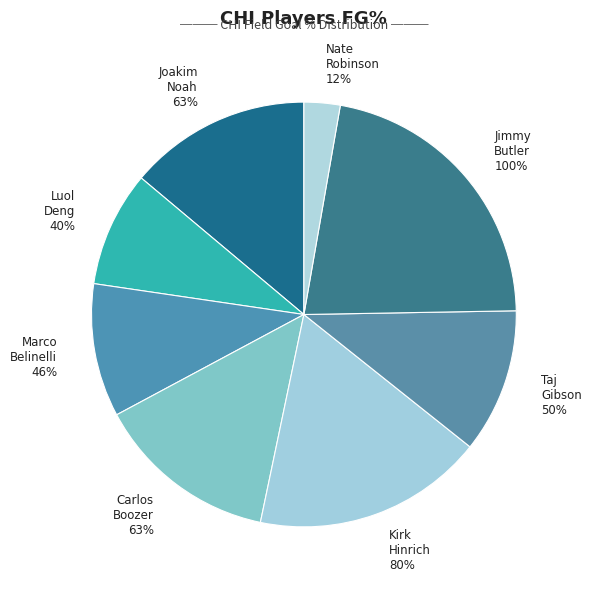

Combined, do Taj Gibson and Jimmy Butler account for over 50%?

No